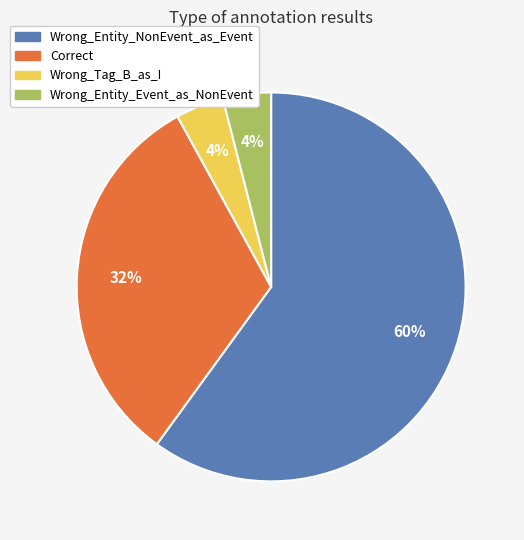

Is the sum of Wrong_Tag_B_as_I and Wrong_Entity_Event_as_NonEvent greater than half?

No